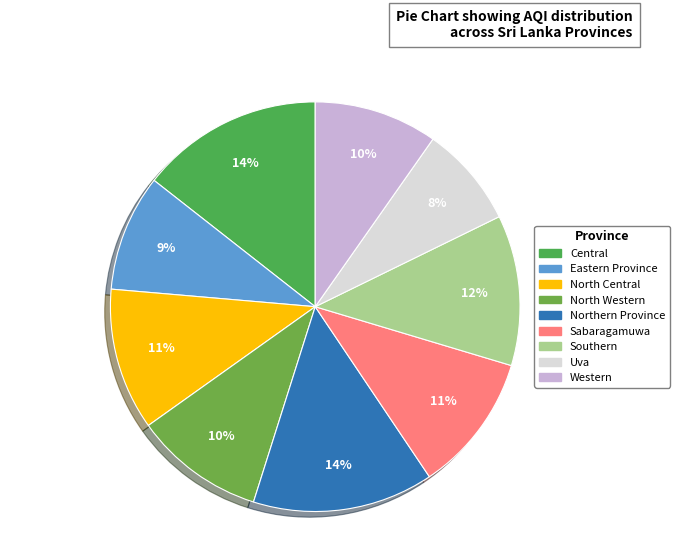

Count the number of slices in the pie.

9